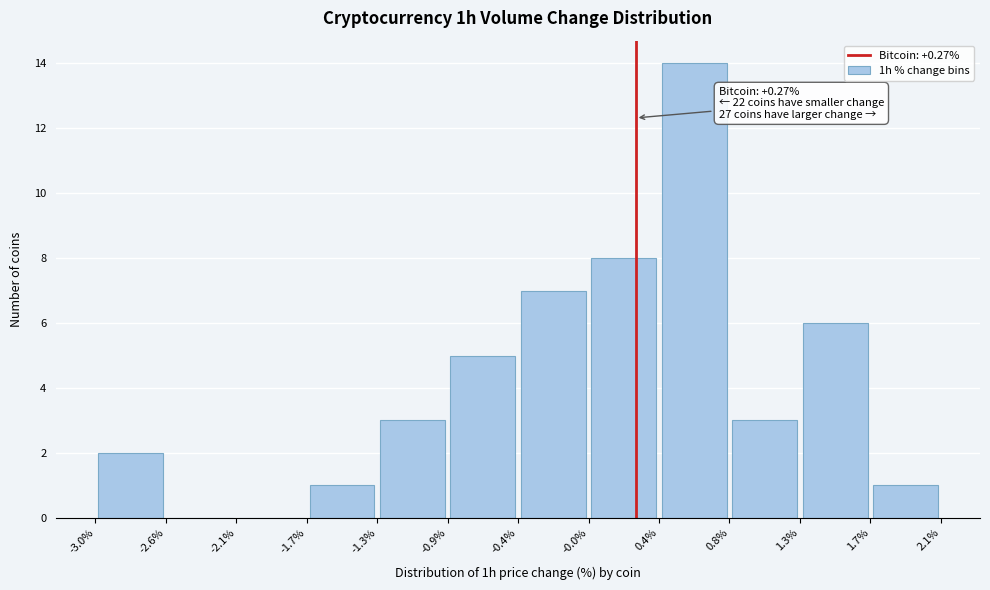

Over which range of the x-axis is the bar tallest?

0.4% to 0.8%